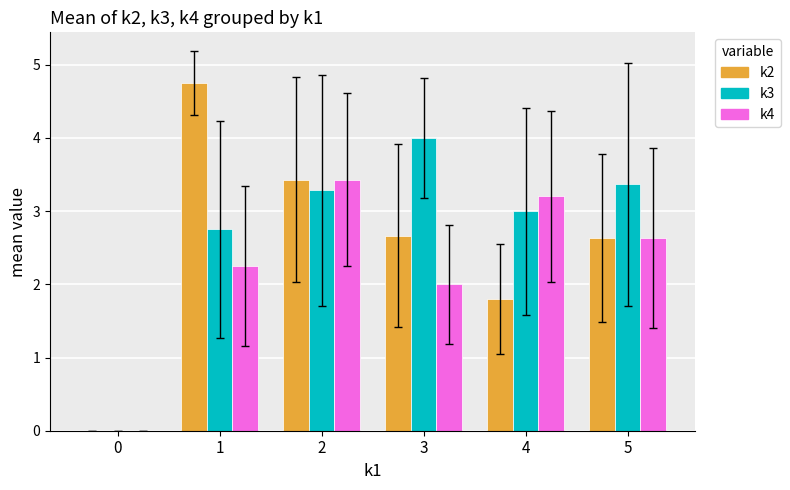

Is the value of k3 at 0 greater than the value of k2 at 4?

No